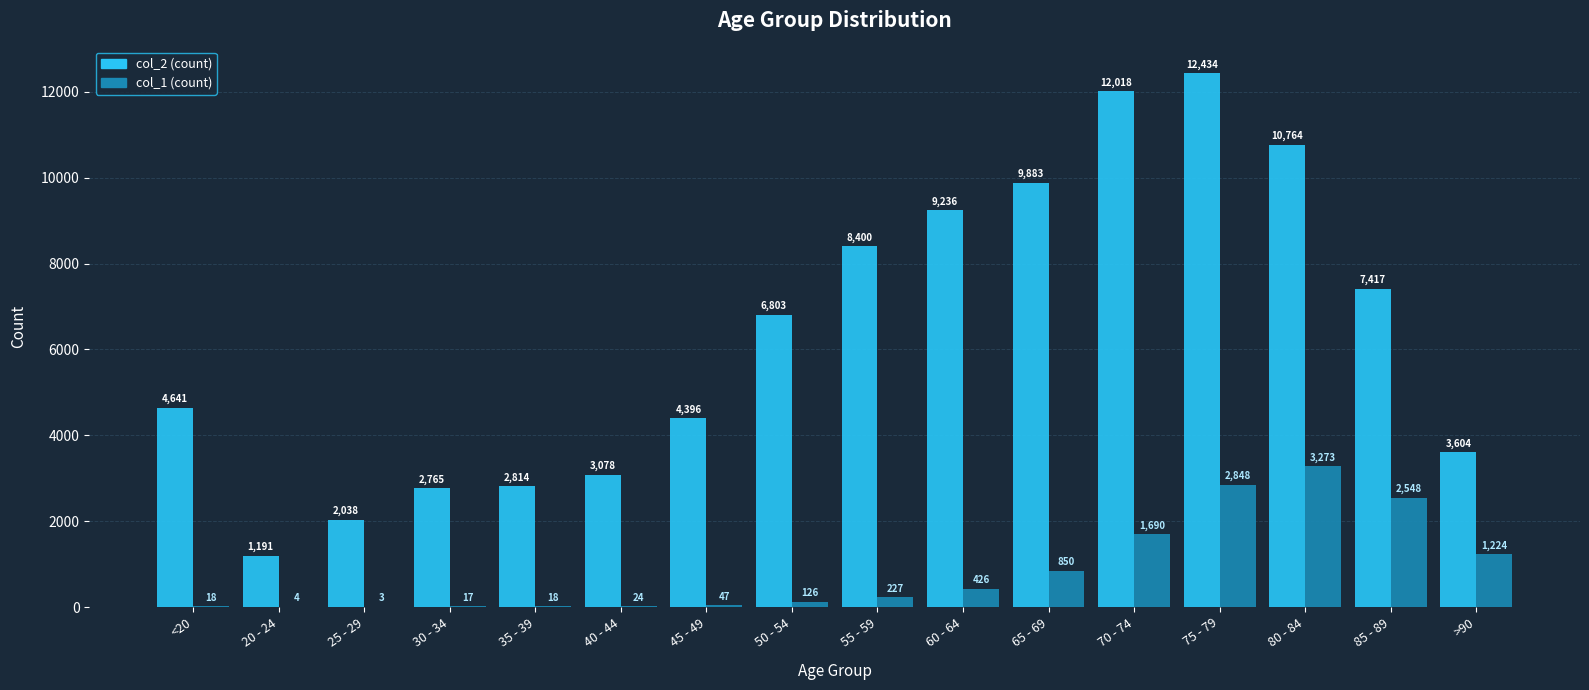

At which category is the sum across all series the highest?

75 - 79